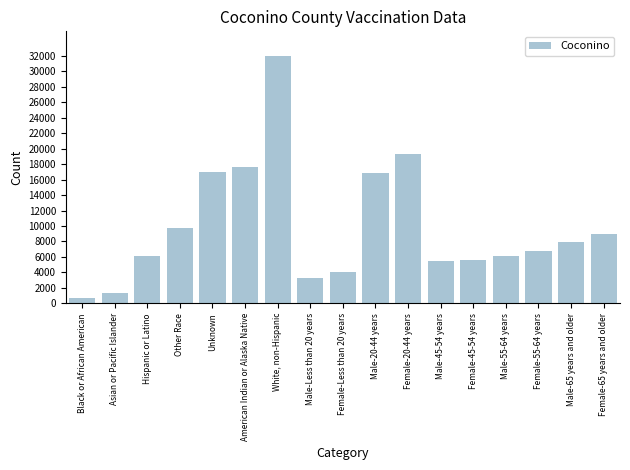

What is the maximum value shown in the chart?

31984